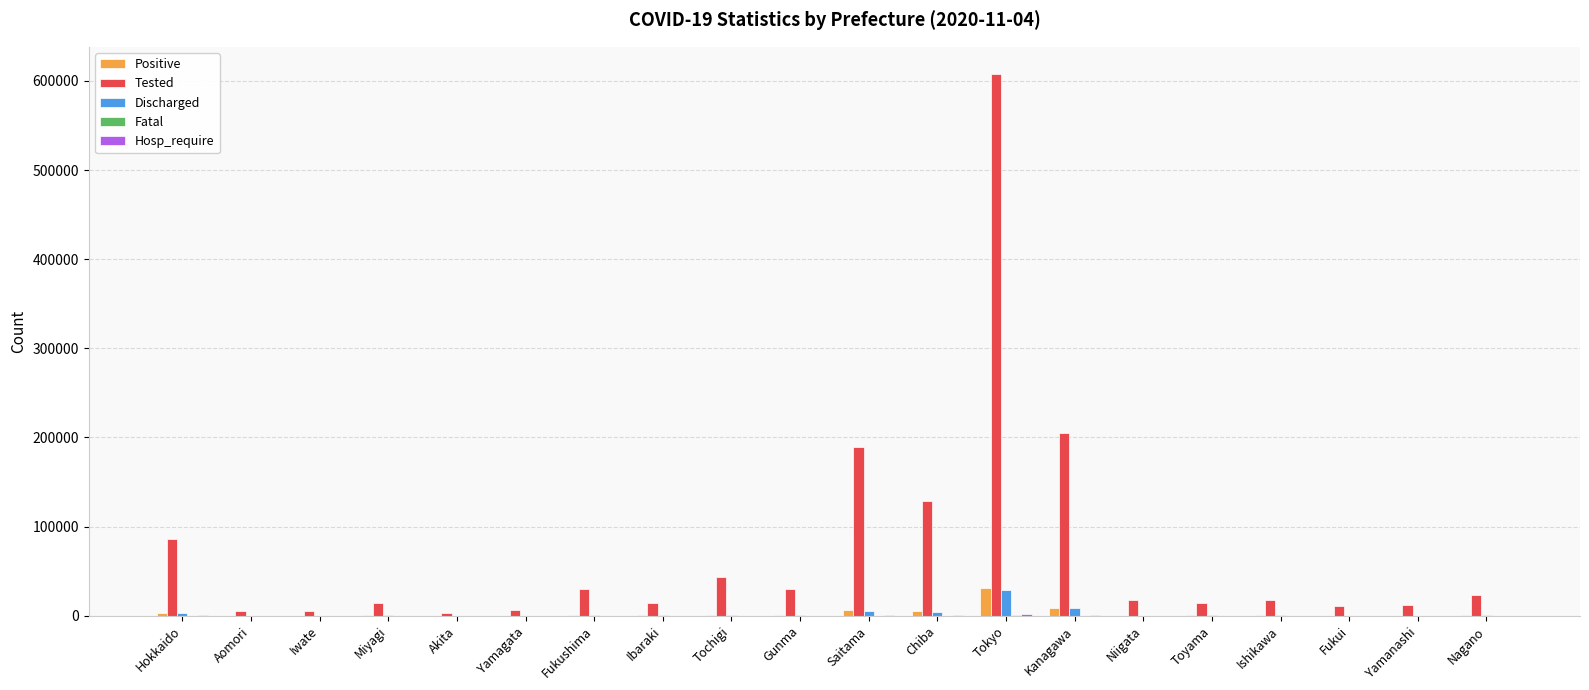

What is the sum of all Tested values?

1467142